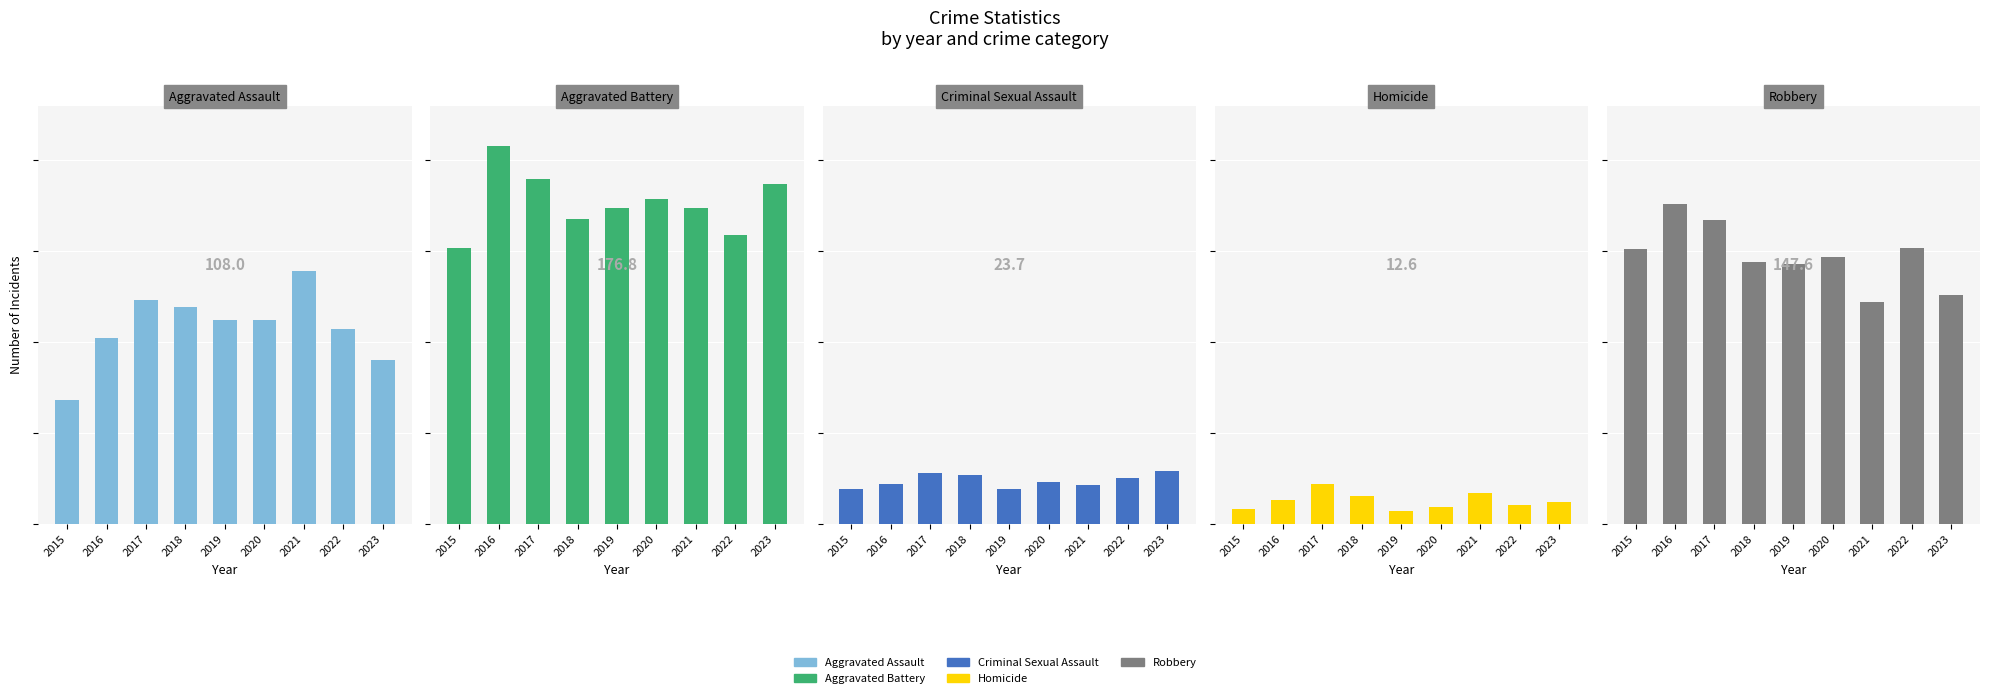

How many series are shown in this chart?

5